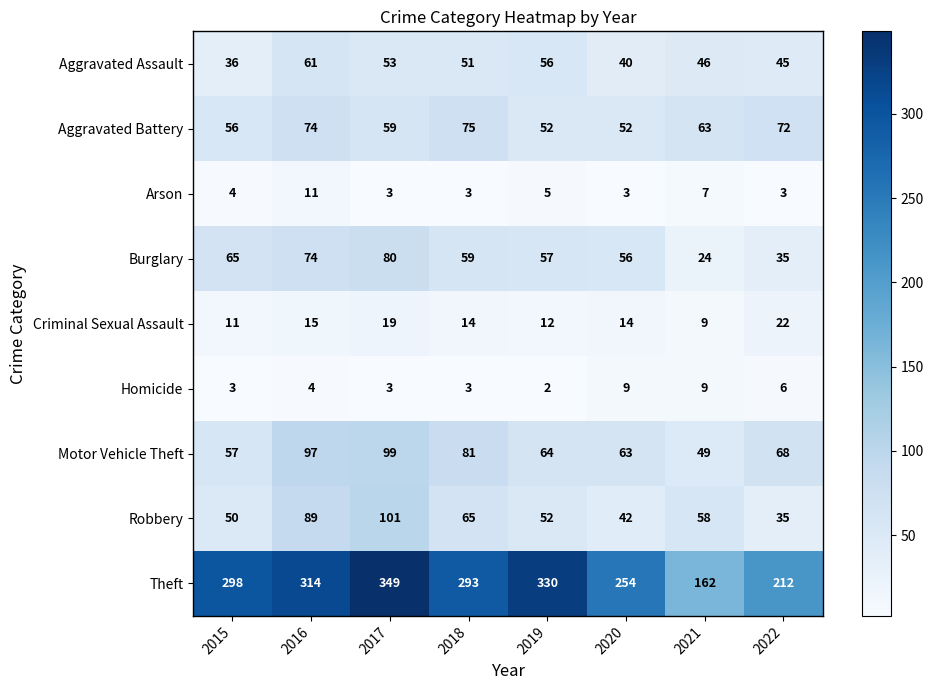

At which label does Burglary reach its minimum?

2021